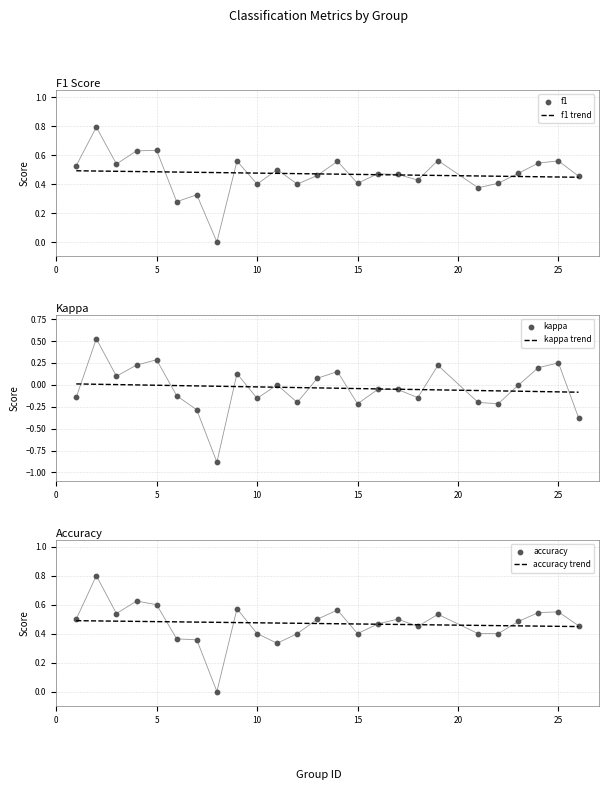

Which series has the largest Y range (max minus min)?

kappa